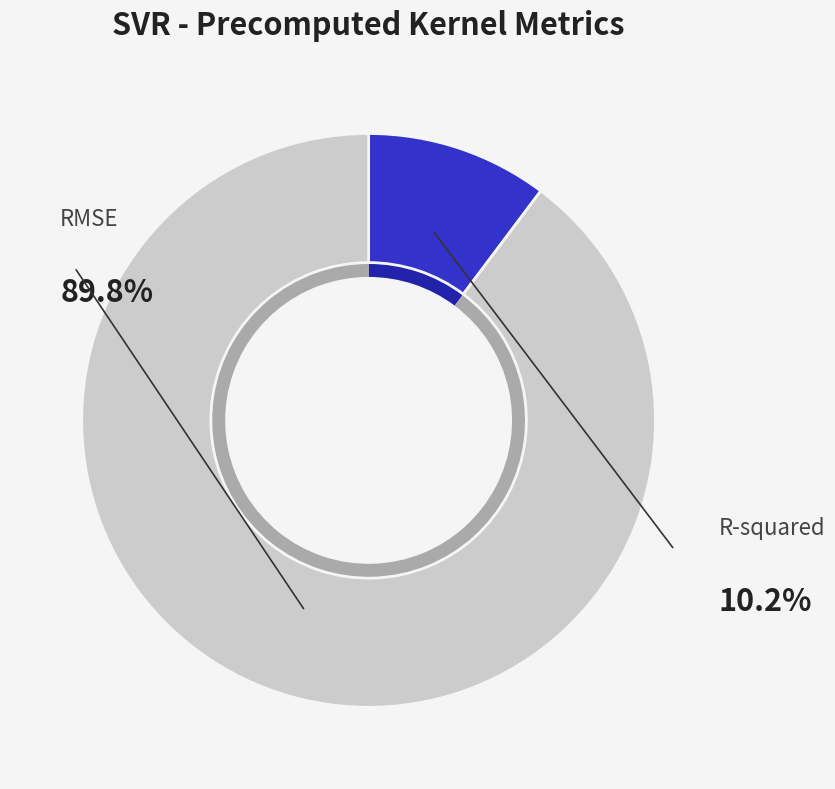

Rank the categories by value from highest to lowest.

RMSE, R-squared